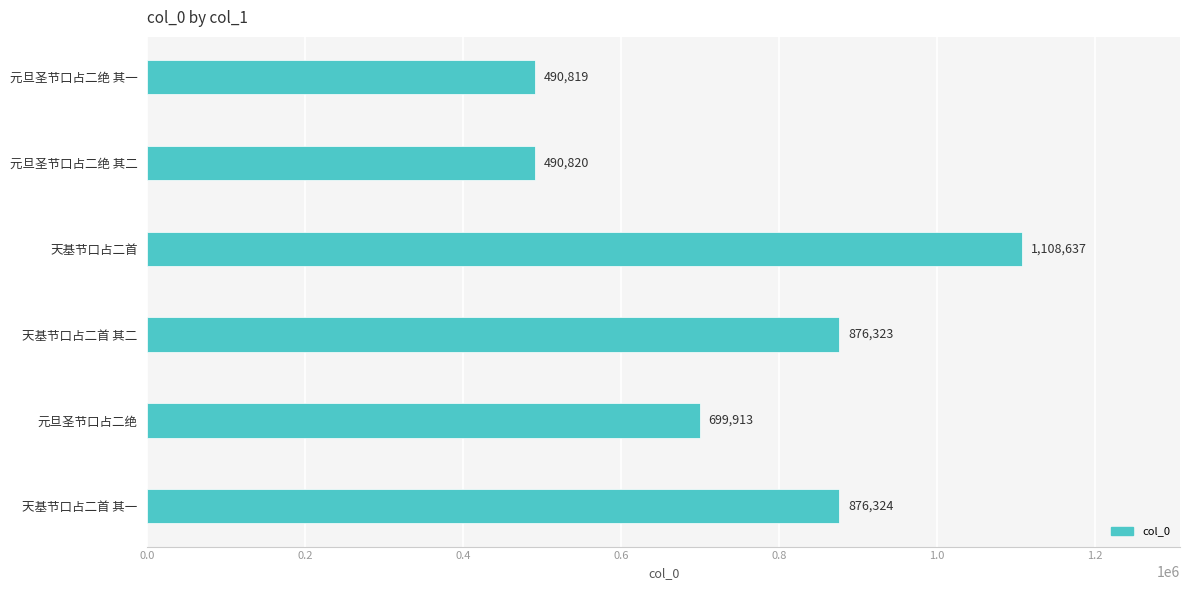

What position from the top is 元旦圣节口占二绝?

5